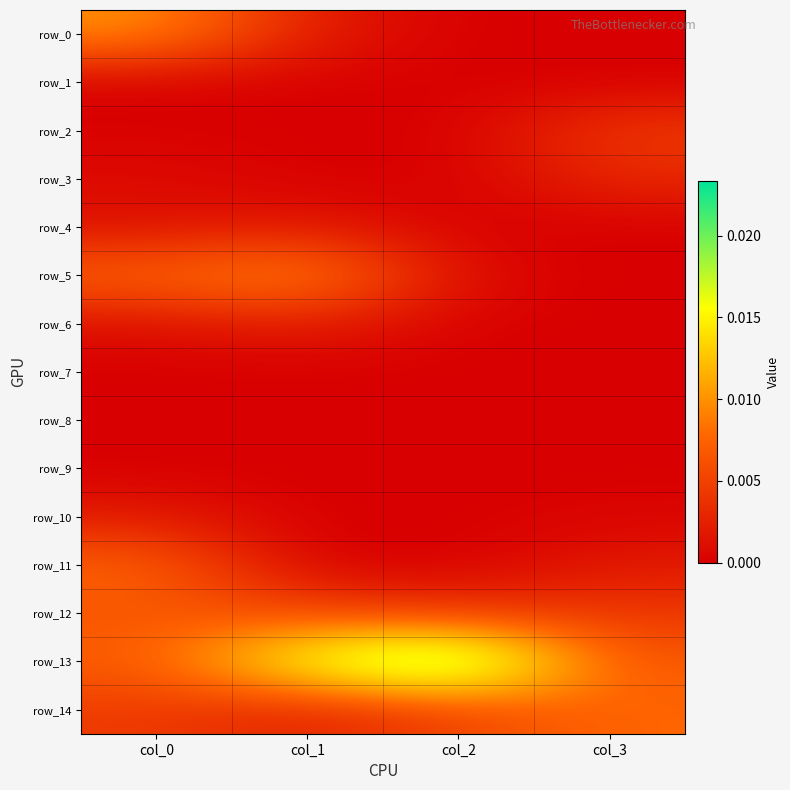

At which label is row_13 closest to 0?

col_3